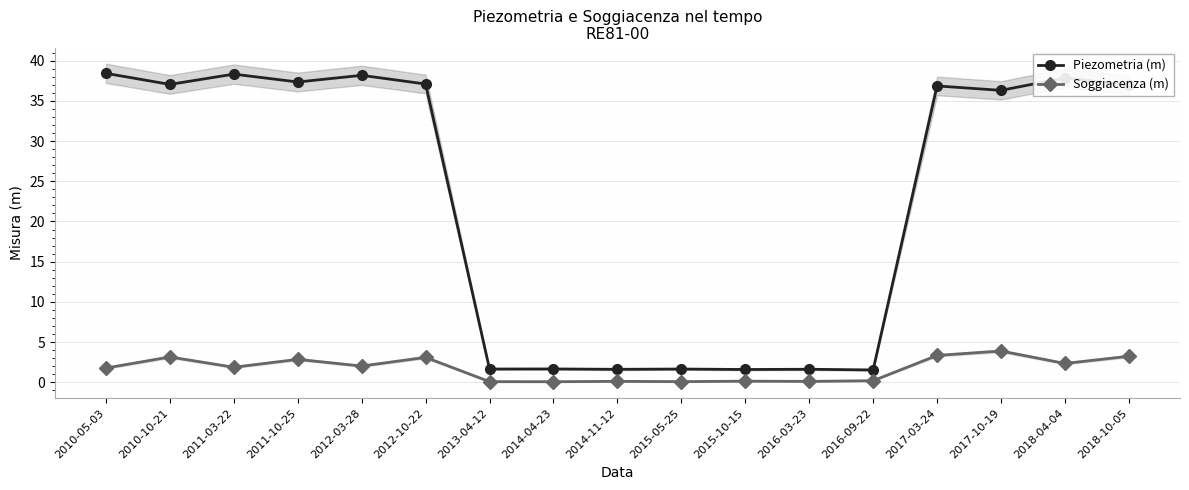

Where is the first local minimum for Piezometria (m)?

2010-10-21